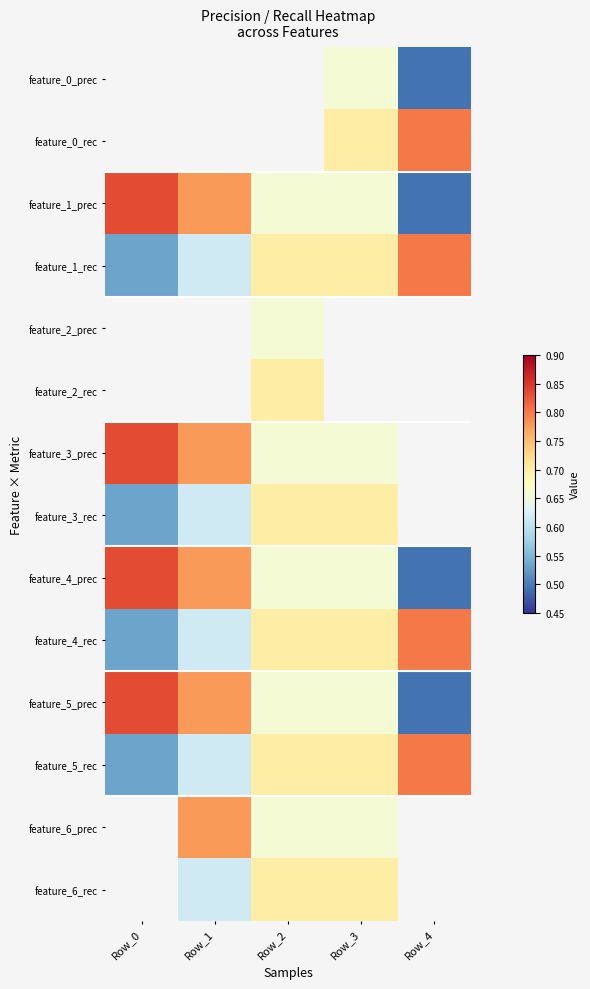

The feature_3_prec series shows 0.2 at Row_3. True or false?

False